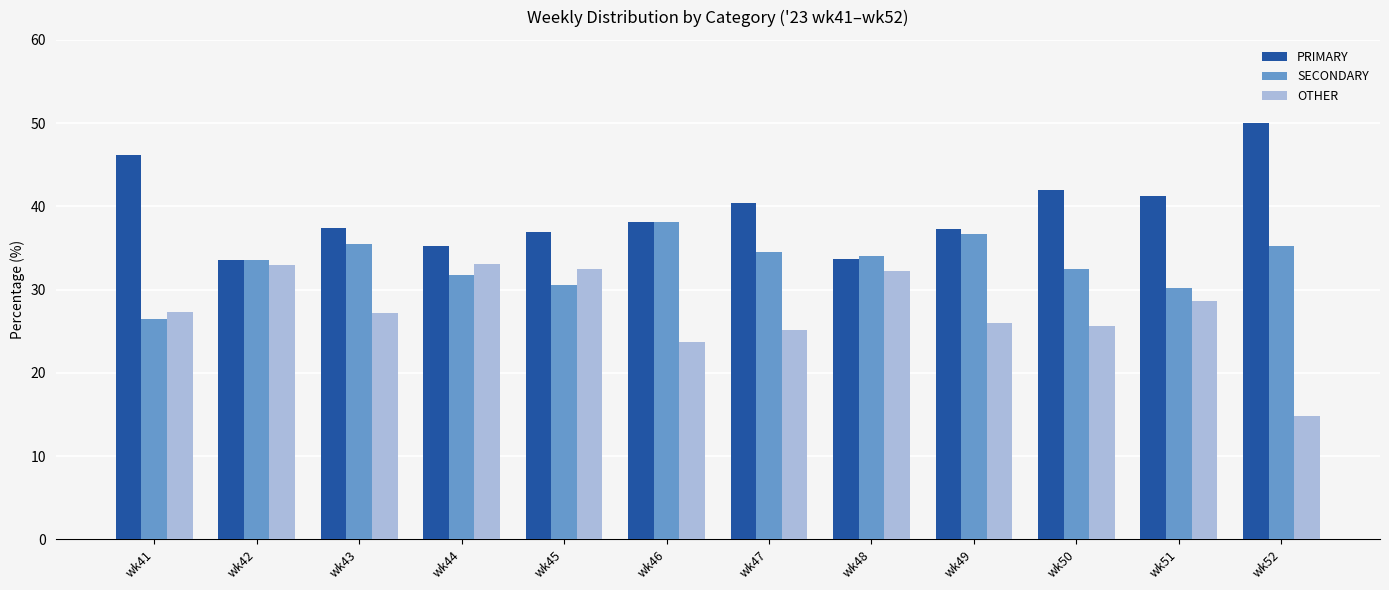

How many bars are there in each group?

3